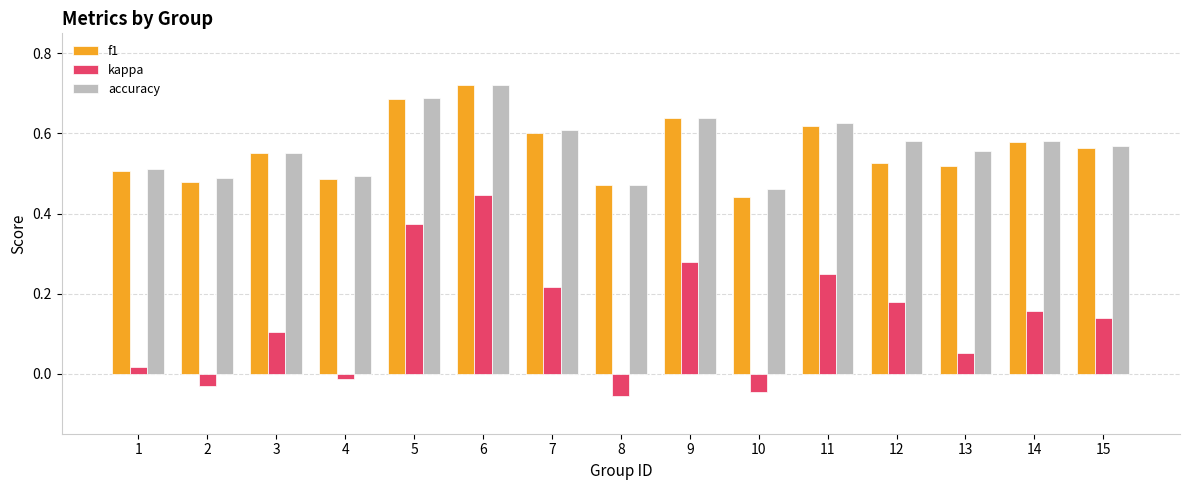

True or false: f1 has a value of 0.8 at 13.

False